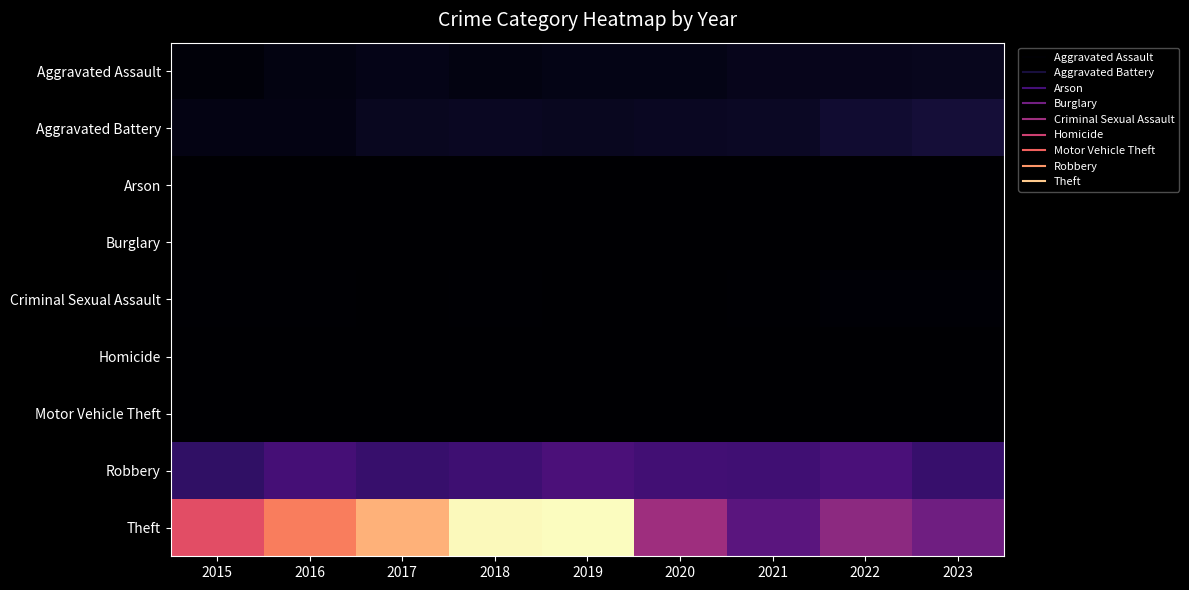

What is the difference between the highest and lowest values at 2016?

1355